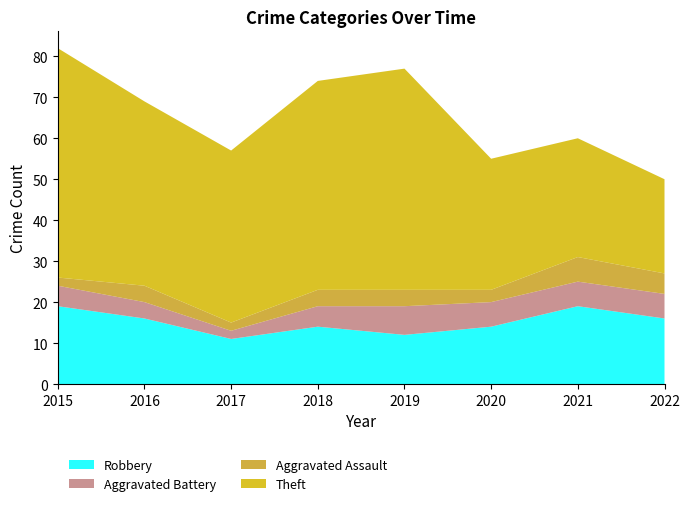

Reading right to left, transcribe all the data shown in this chart.

Robbery: 2022=16	2021=19	2020=14	2019=12	2018=14	2017=11	2016=16	2015=19
Aggravated Battery: 2022=6	2021=6	2020=6	2019=7	2018=5	2017=2	2016=4	2015=5
Aggravated Assault: 2022=5	2021=6	2020=3	2019=4	2018=4	2017=2	2016=4	2015=2
Theft: 2022=23	2021=29	2020=32	2019=54	2018=51	2017=42	2016=45	2015=56